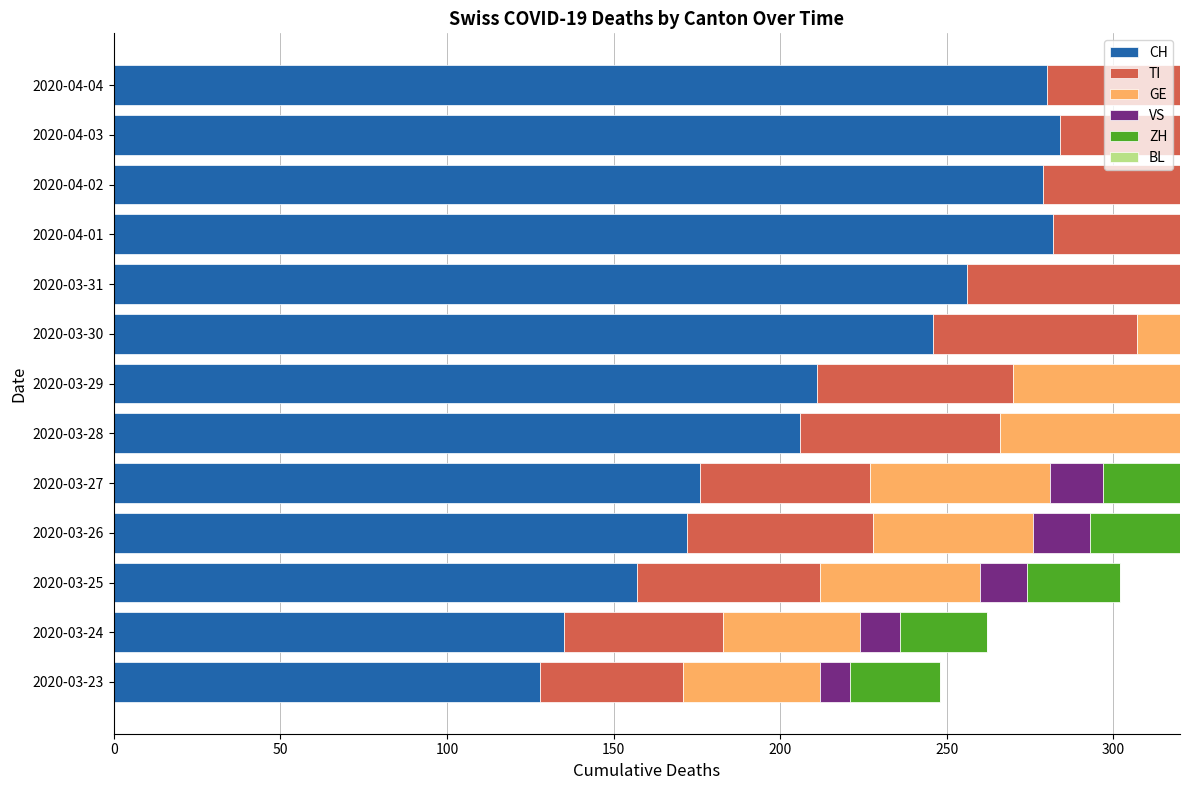

Between 2020-03-26 and 2020-03-27, which series saw the biggest shift?

GE